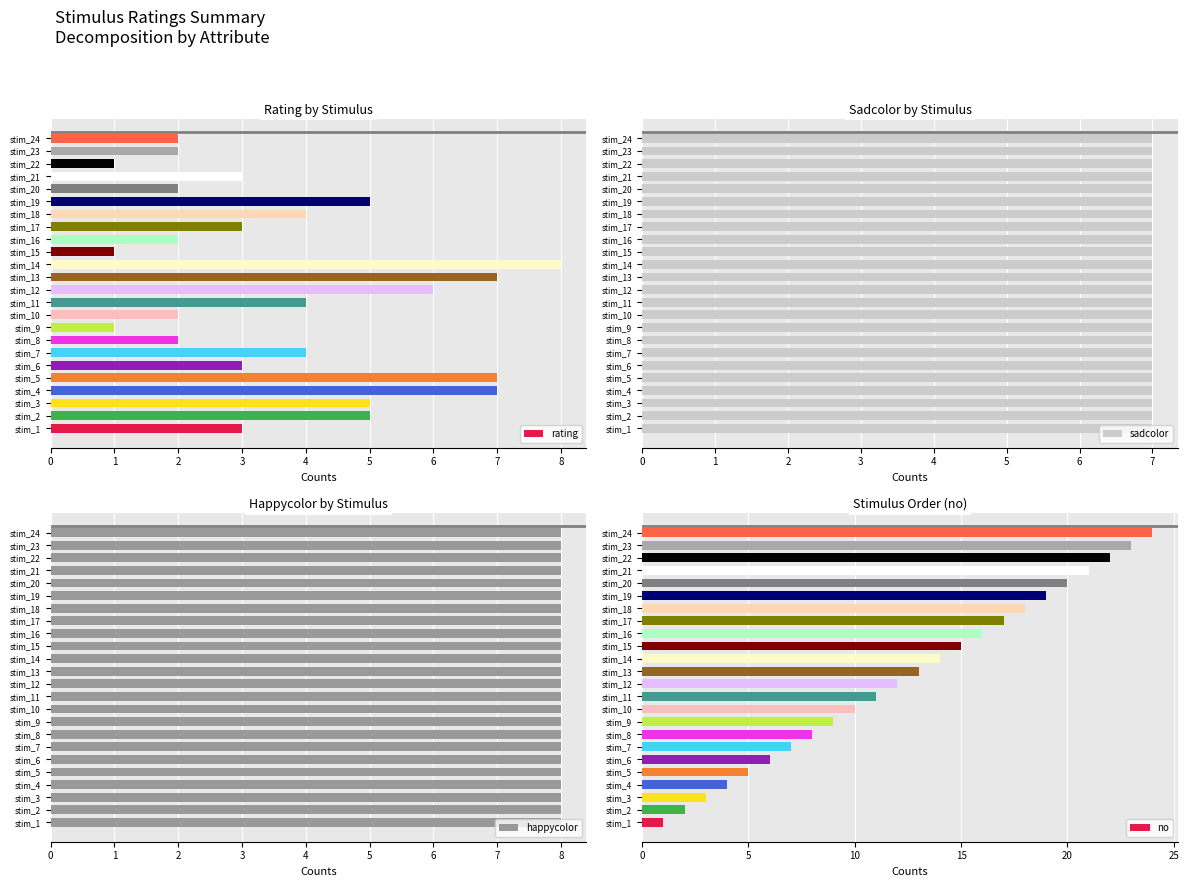

Which category has the highest value in the rating series?

stim_14